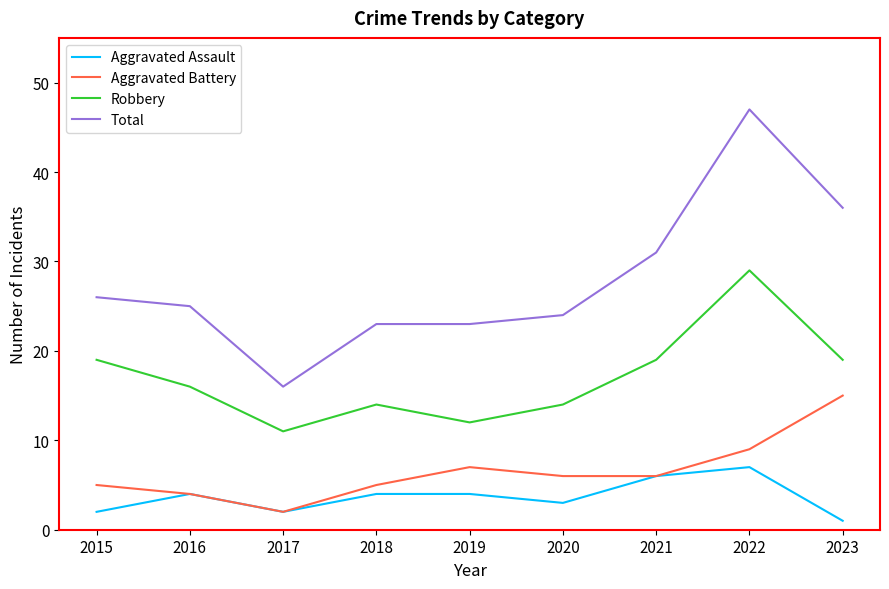

True or false: Aggravated Battery has a value of 7 at 2019.

True